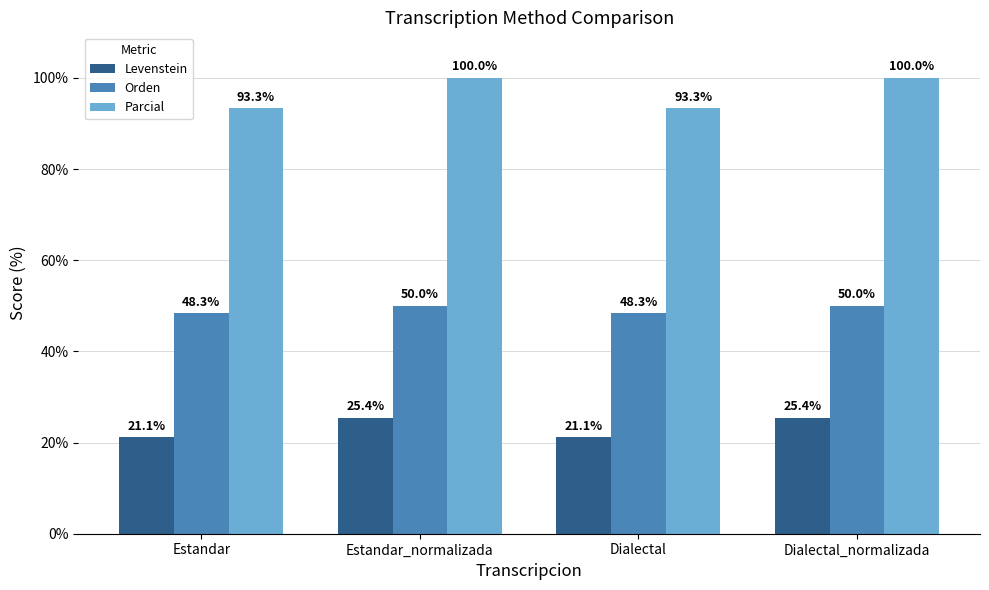

Does the chart contain any negative values?

No